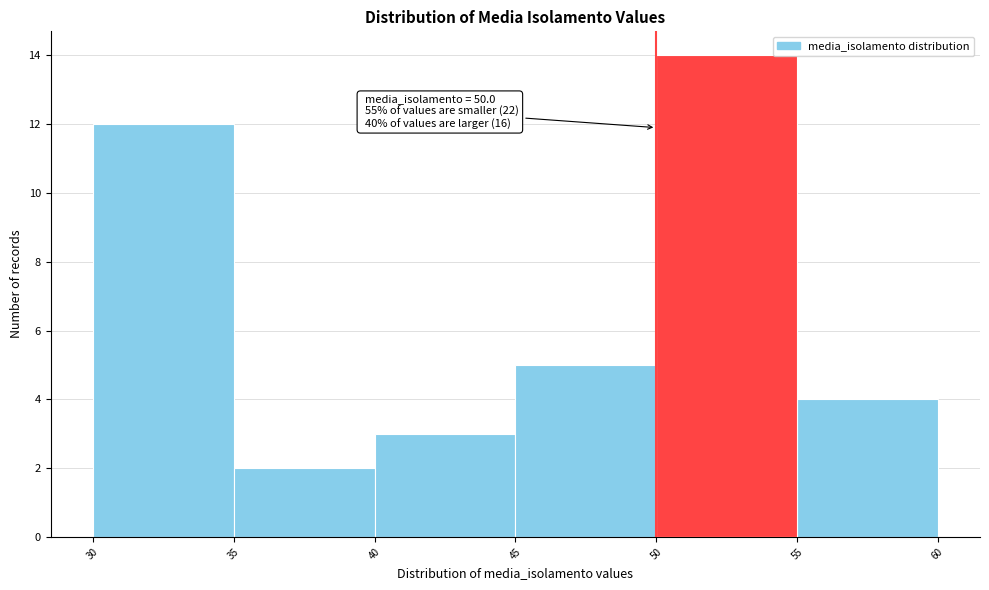

Which range on the x-axis has the tallest bar?

50 to 55